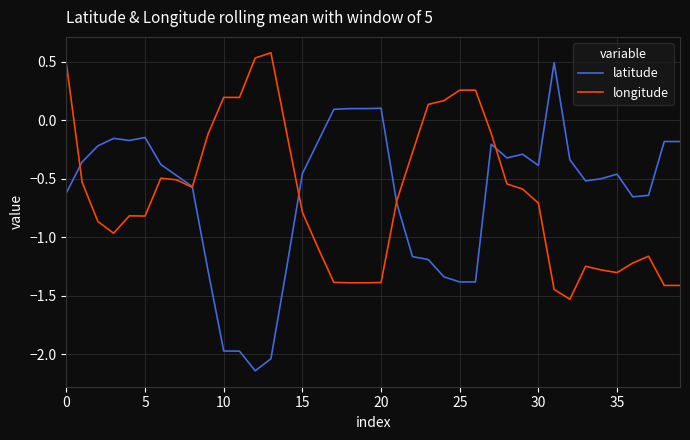

What is the greatest value displayed?

0.6